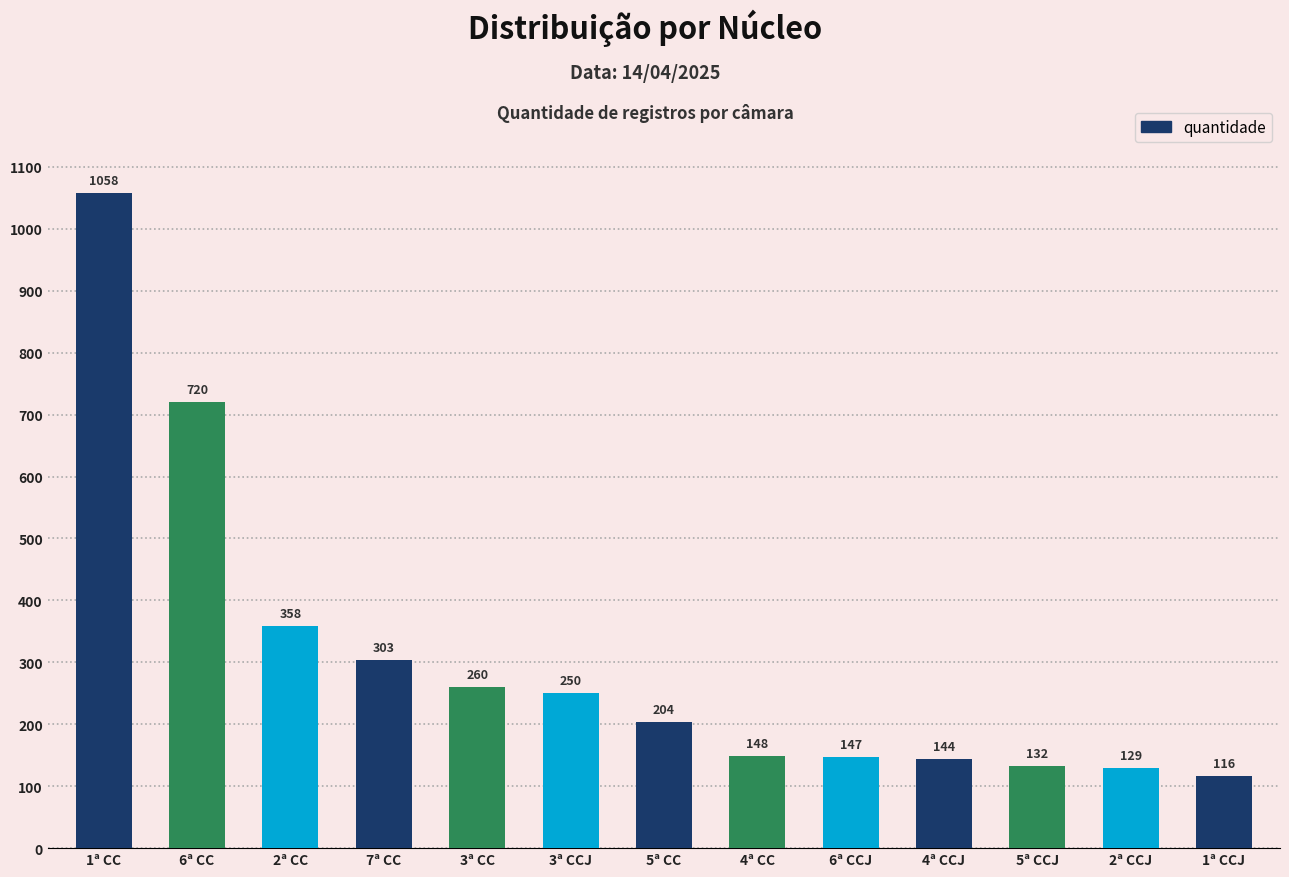

What is the label of the 11th bar from the left?

5ª CCJ